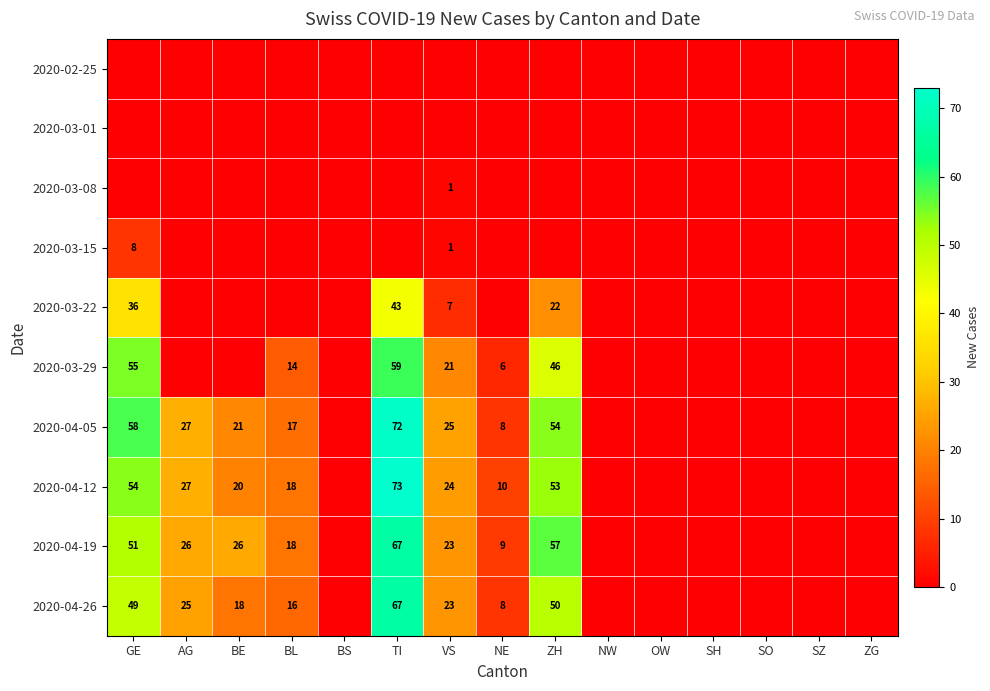

True or false: 2020-04-12 has a value of 41 at NW.

False